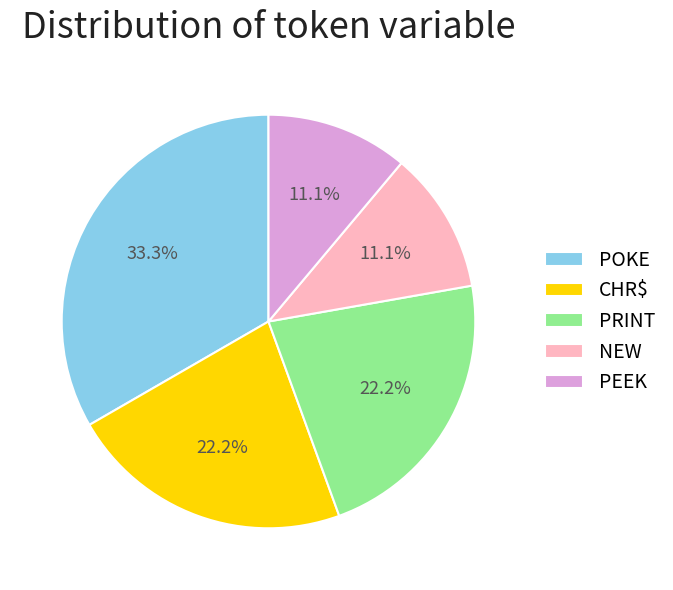

Which category has the biggest portion of the pie?

POKE